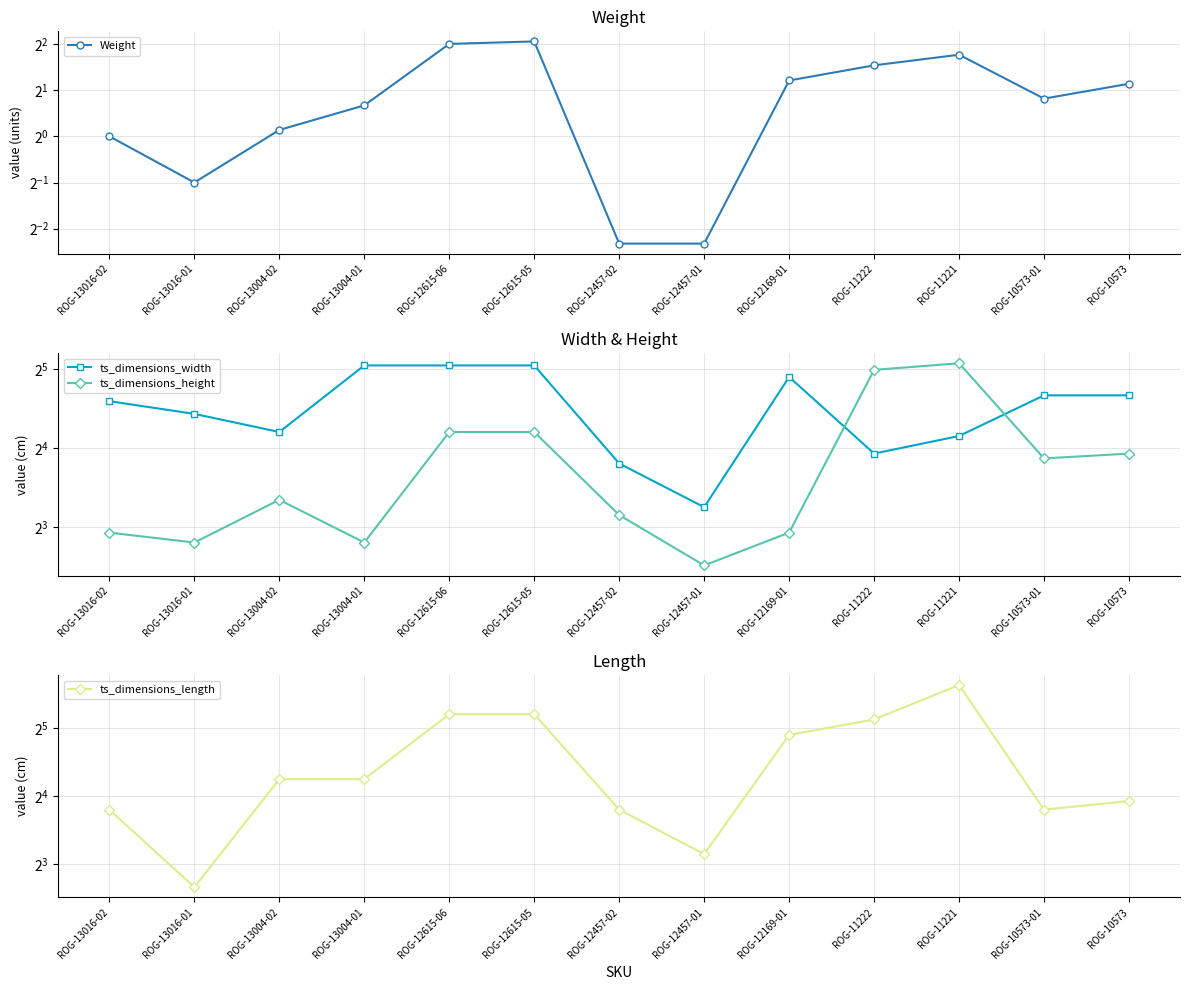

Reading left to right, list all the values displayed in this chart.

Weight: ROG-13016-02=1.0	ROG-13016-01=0.5	ROG-13004-02=1.1	ROG-13004-01=1.6	ROG-12615-06=4.0	ROG-12615-05=4.2	ROG-12457-02=0.2	ROG-12457-01=0.2	ROG-12169-01=2.3	ROG-11222=2.9	ROG-11221=3.4	ROG-10573-01=1.8	ROG-10573=2.2
ts_dimensions_width: ROG-13016-02=24.1	ROG-13016-01=21.6	ROG-13004-02=18.4	ROG-13004-01=33.0	ROG-12615-06=33.0	ROG-12615-05=33.0	ROG-12457-02=14.0	ROG-12457-01=9.5	ROG-12169-01=29.8	ROG-11222=15.2	ROG-11221=17.8	ROG-10573-01=25.4	ROG-10573=25.4
ts_dimensions_height: ROG-13016-02=7.6	ROG-13016-01=7.0	ROG-13004-02=10.2	ROG-13004-01=7.0	ROG-12615-06=18.4	ROG-12615-05=18.4	ROG-12457-02=8.9	ROG-12457-01=5.7	ROG-12169-01=7.6	ROG-11222=31.8	ROG-11221=33.7	ROG-10573-01=14.6	ROG-10573=15.2
ts_dimensions_length: ROG-13016-02=14.0	ROG-13016-01=6.3	ROG-13004-02=19.1	ROG-13004-01=19.1	ROG-12615-06=36.8	ROG-12615-05=36.8	ROG-12457-02=14.0	ROG-12457-01=8.9	ROG-12169-01=29.8	ROG-11222=34.9	ROG-11221=49.5	ROG-10573-01=14.0	ROG-10573=15.2